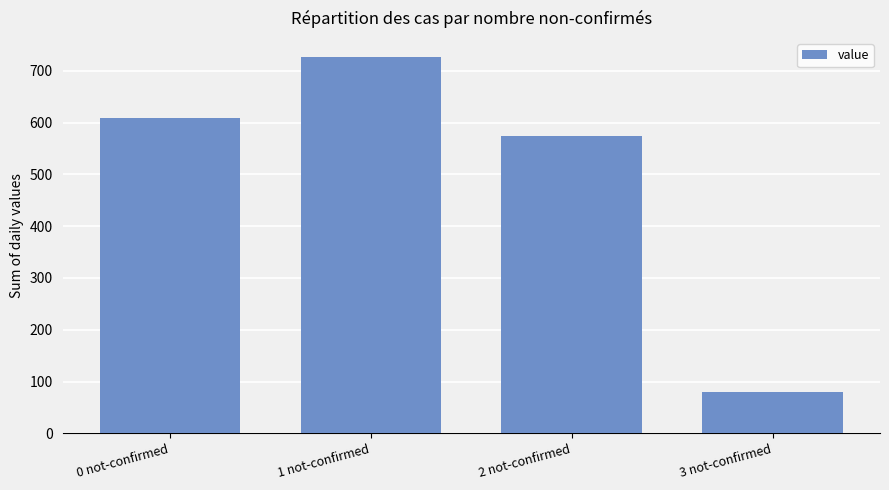

Which label corresponds to the largest value in the chart?

1 not-confirmed